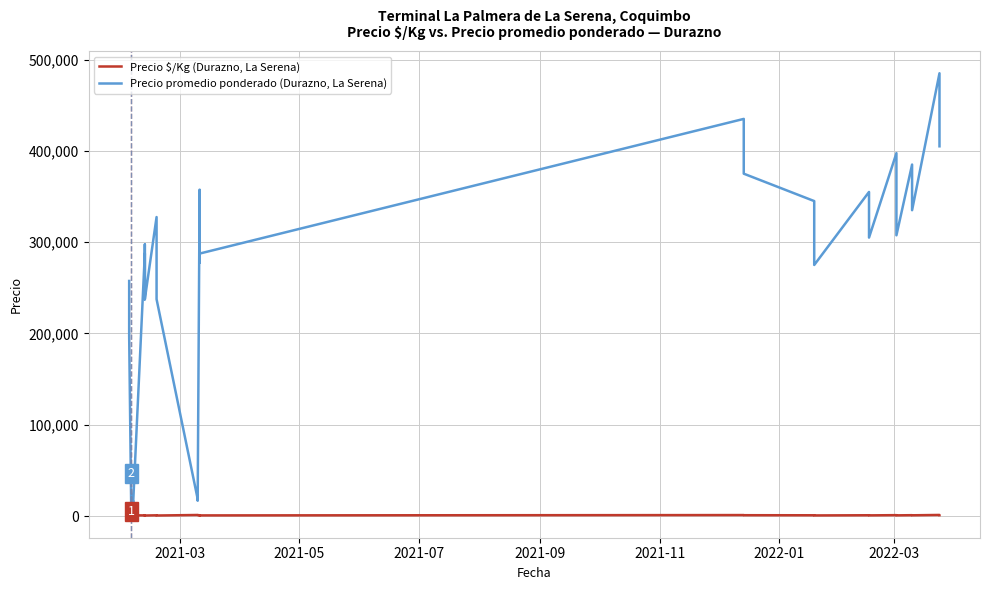

How many values in the Precio promedio ponderado series are below 305000?

20